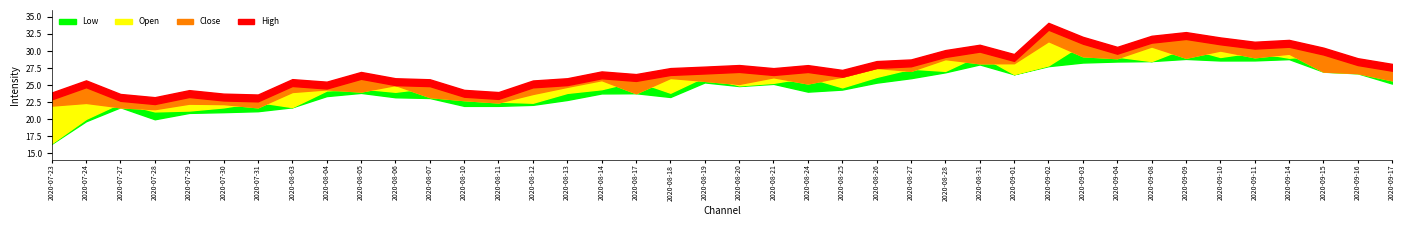

Which has a higher value, 2020-08-06 or 2020-09-08?

2020-09-08